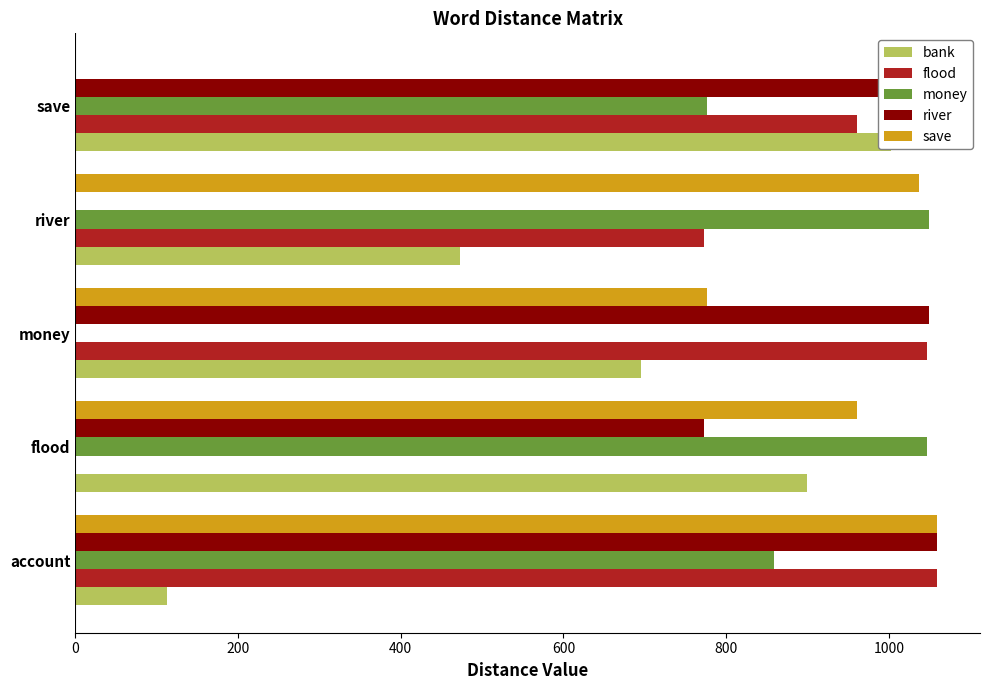

Is the value of money at 800 greater than the value of bank at 600?

Yes